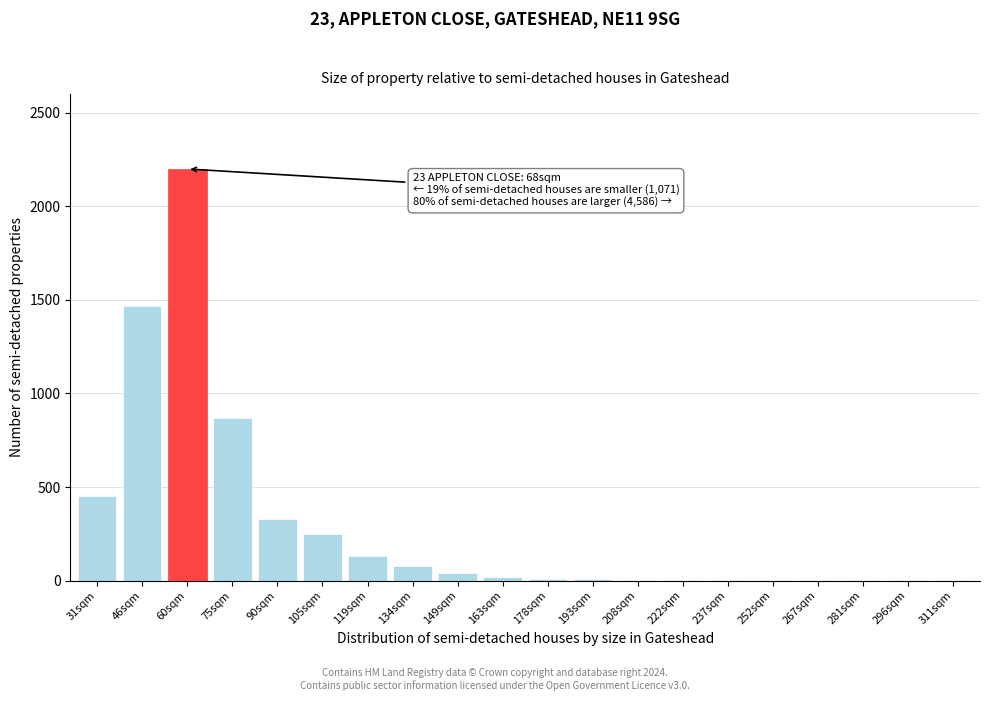

What is the maximum value shown in the chart?

2200